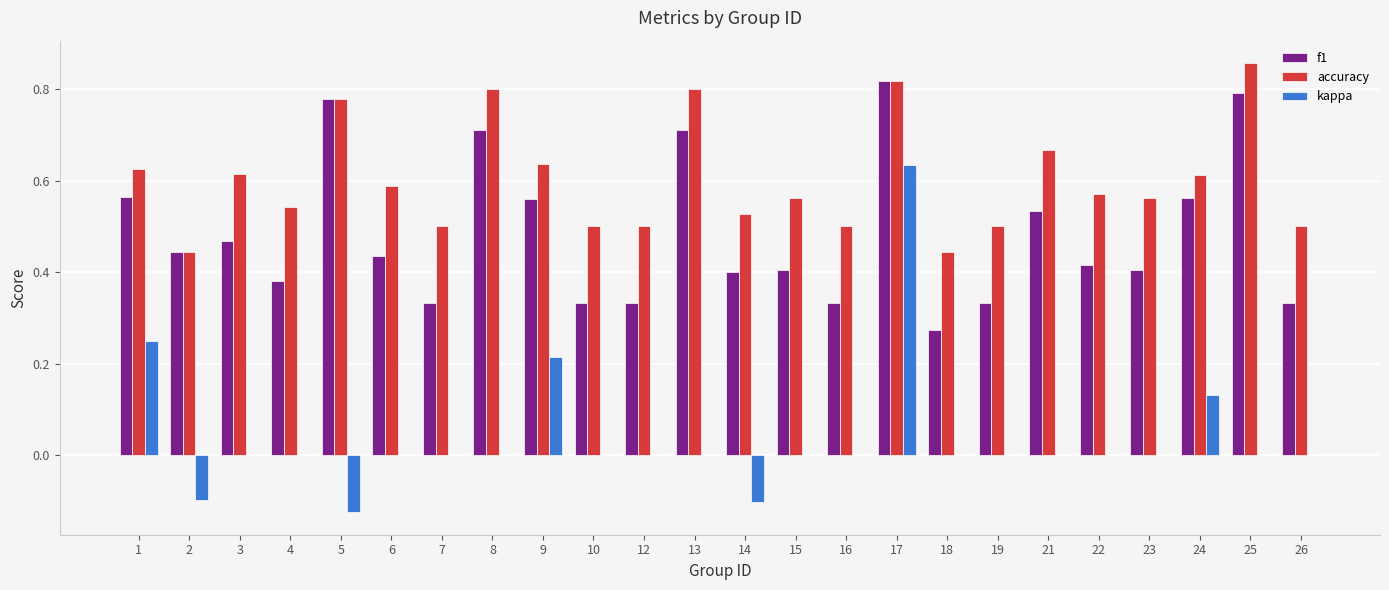

Count the number of data series in this chart.

3